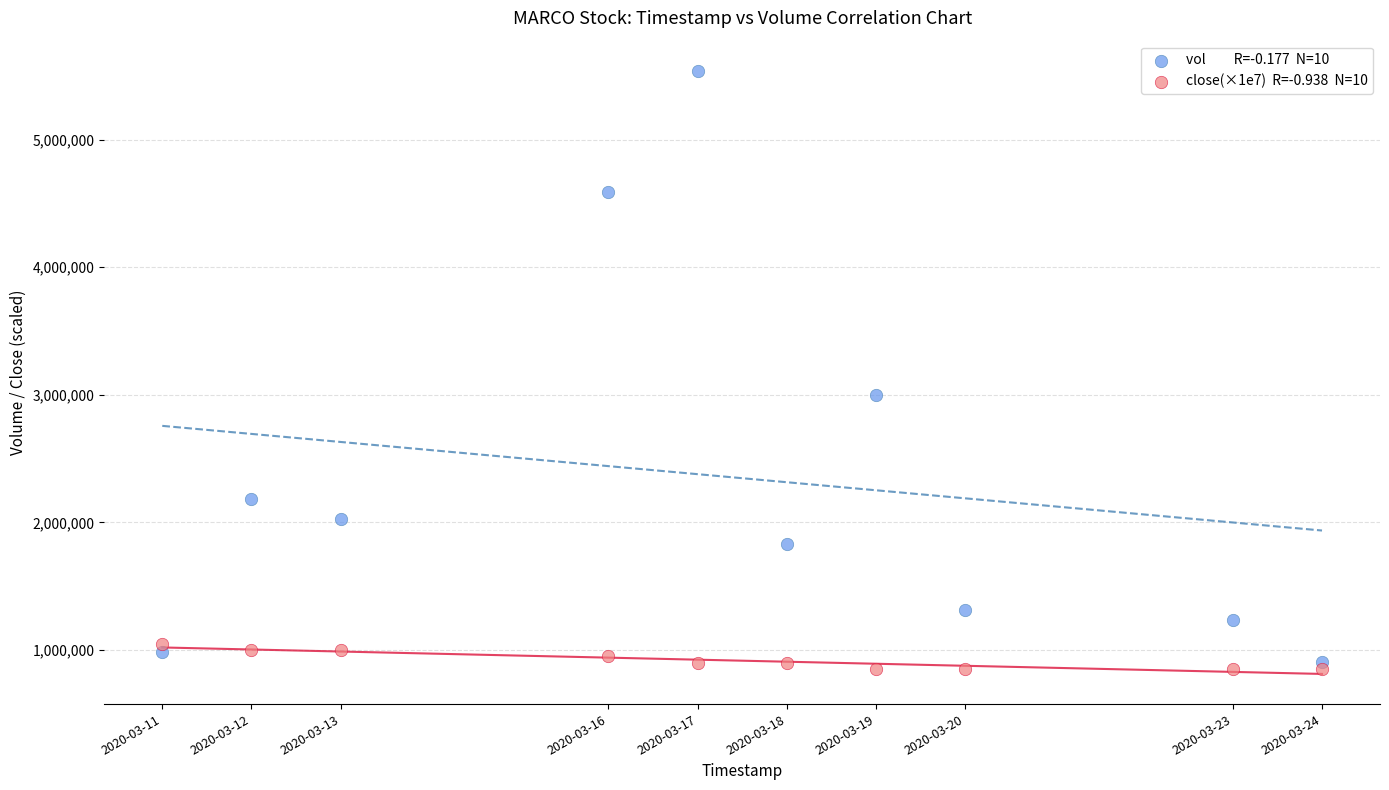

Across all data points, what is the range of X values (max minus min)?

1123200.0